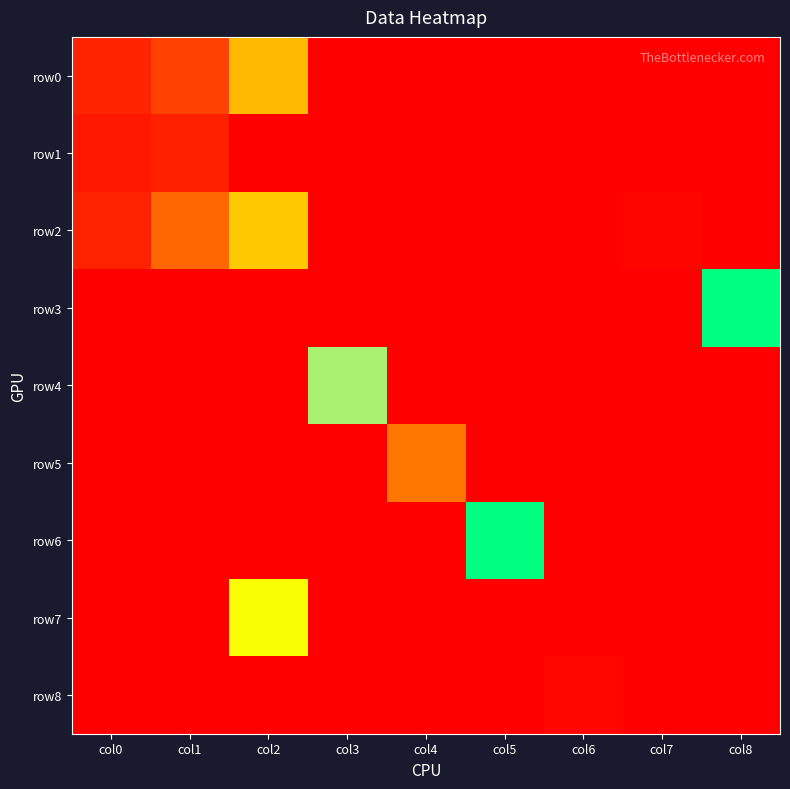

How many categories are shown in the chart?

9